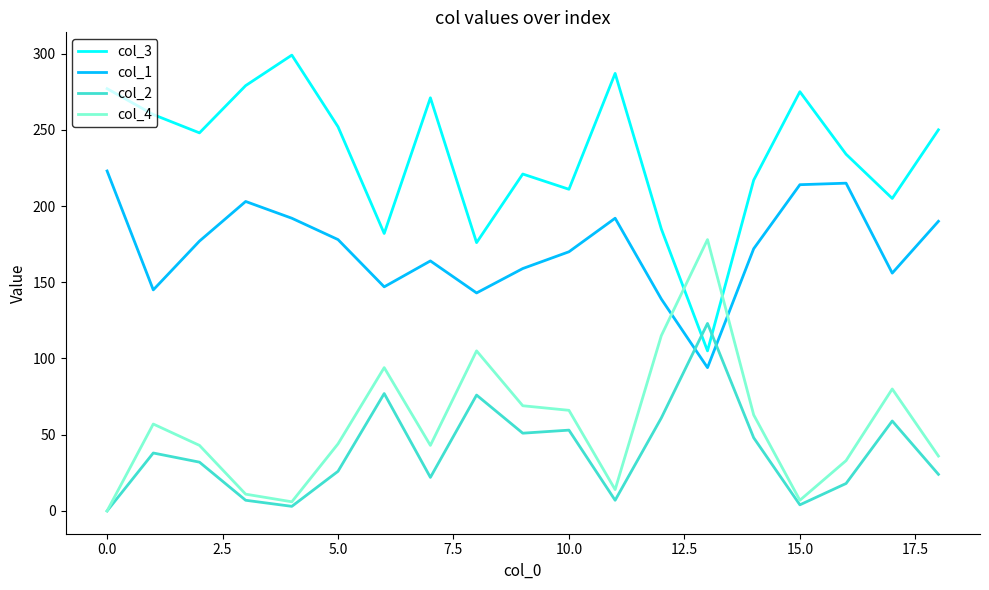

Does the chart display data point markers on the line(s)?

No